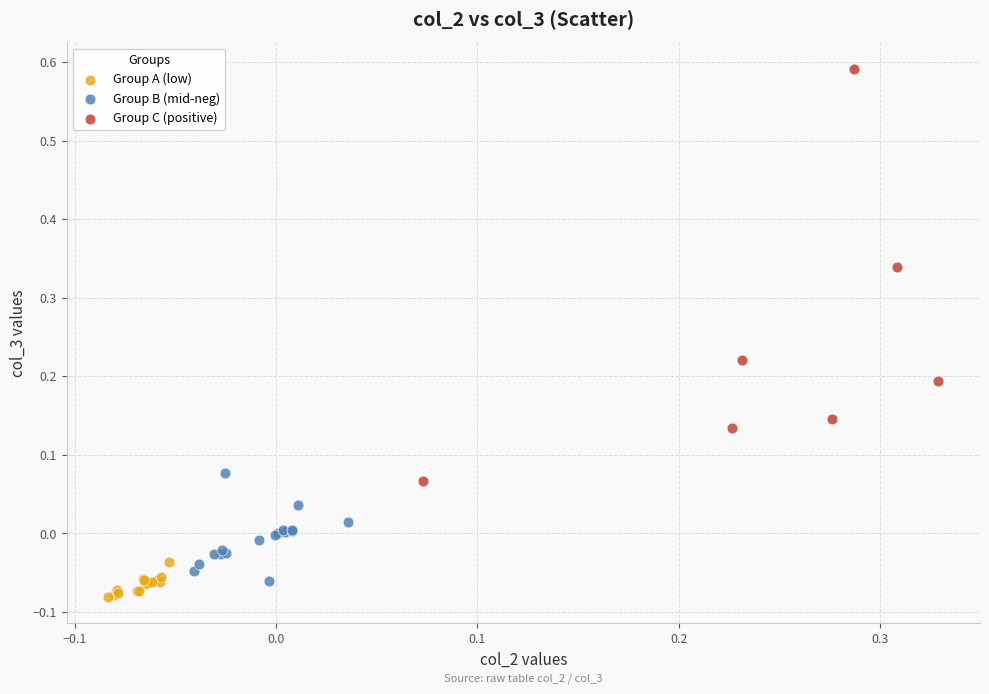

Which series reaches the maximum Y coordinate?

Group C (positive)